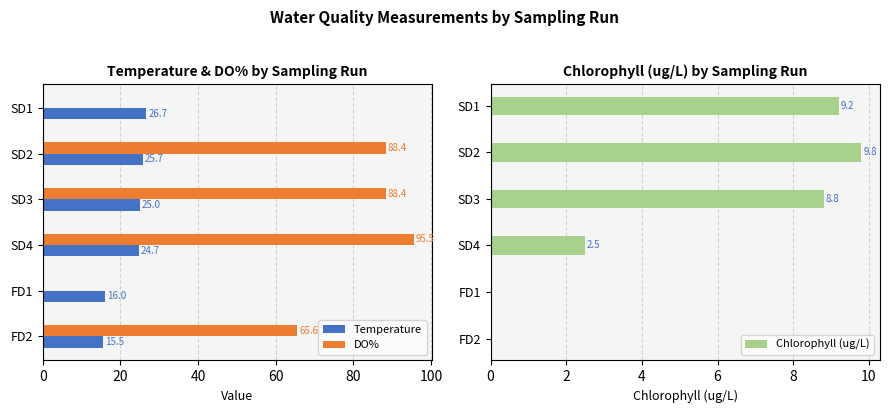

What are all the series names shown in the legend?

Temperature, DO%, Chlorophyll (ug/L)